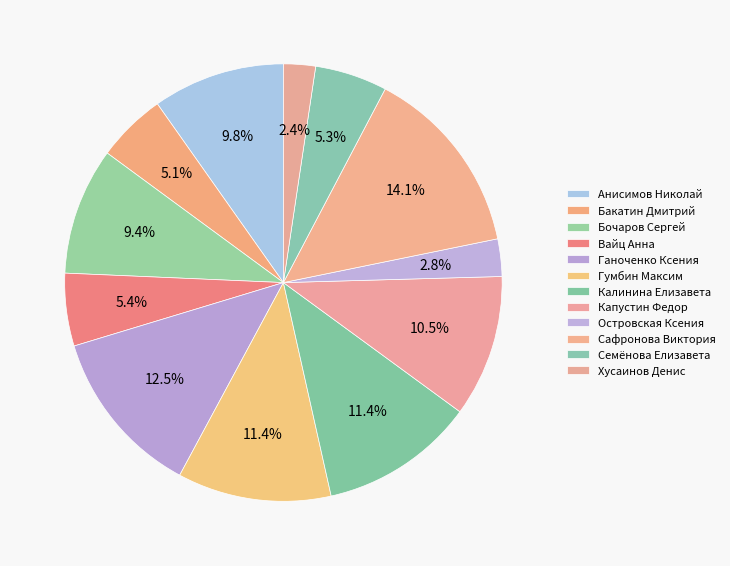

Is Островская Ксения the majority of the pie?

No